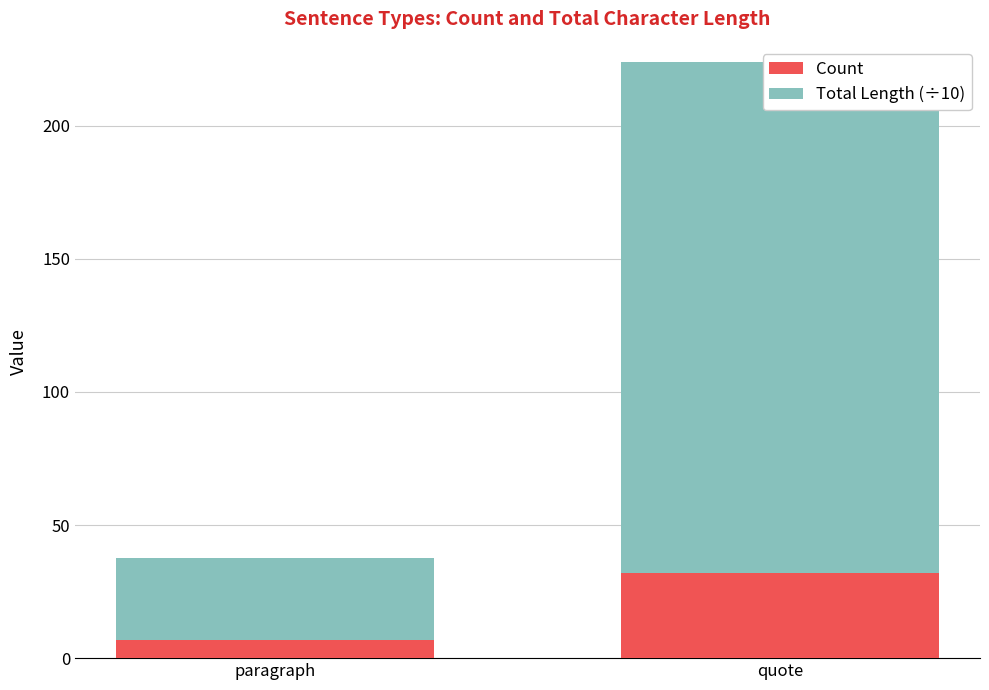

What is the maximum value for Count?

32.0